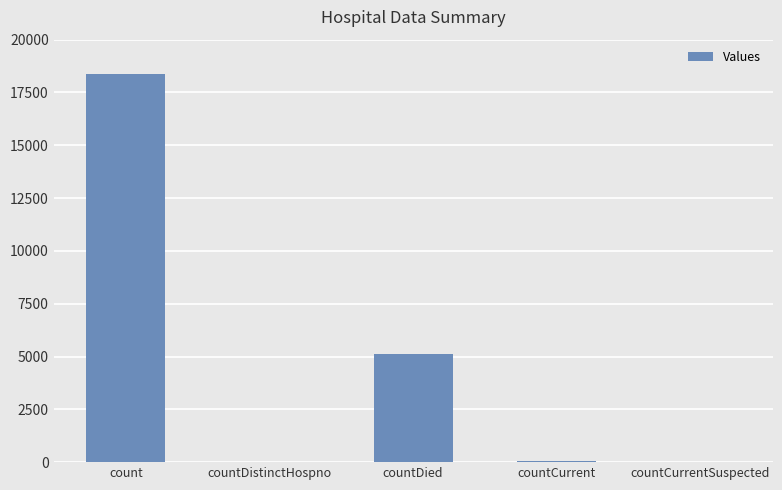

What is the change in value from countDied to countCurrentSuspected?

-5098